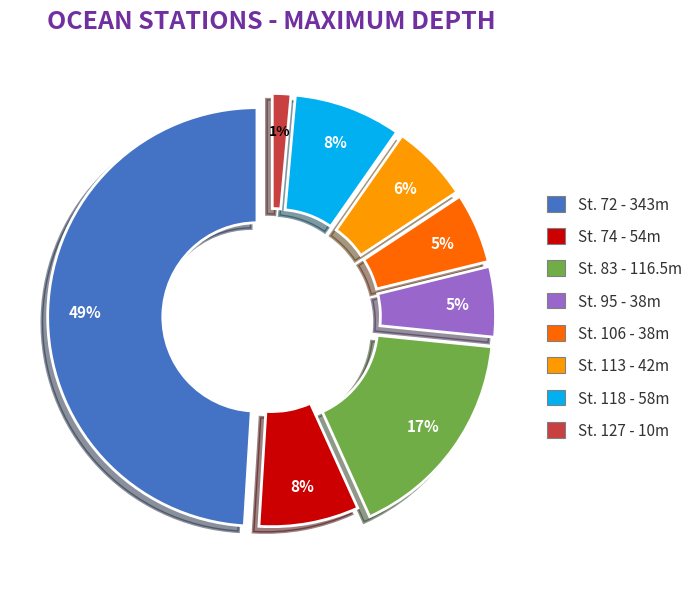

To the nearest percent, what portion does Station 83 represent?

17%